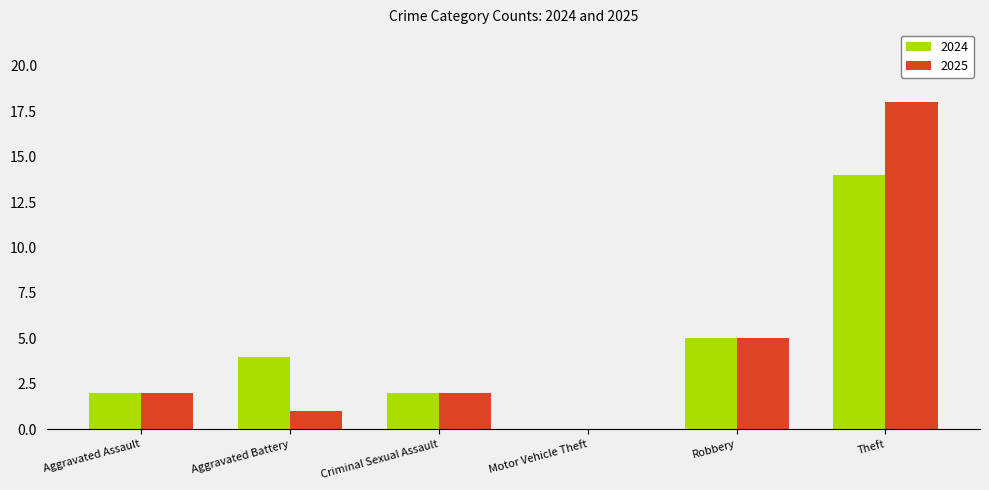

Where is 2024 nearest to the value 7?

Robbery